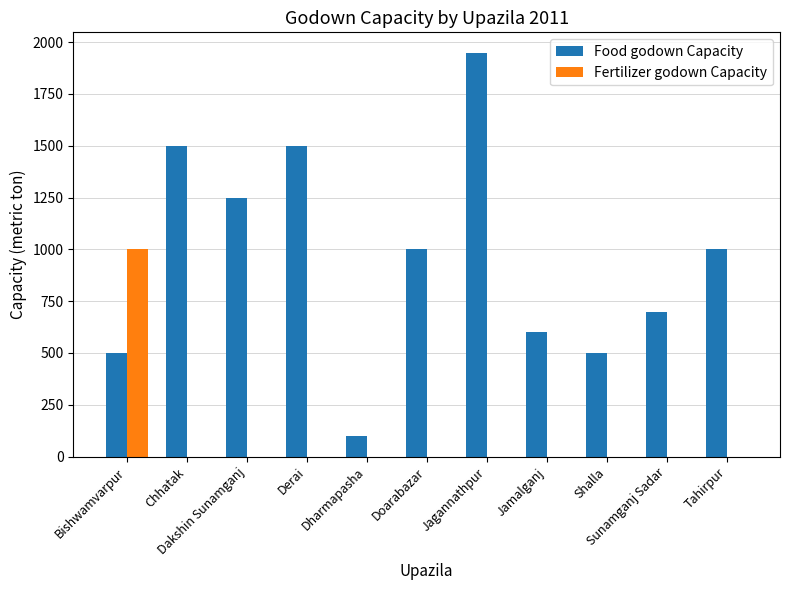

At which label does Fertilizer godown Capacity reach its peak?

Bishwamvarpur